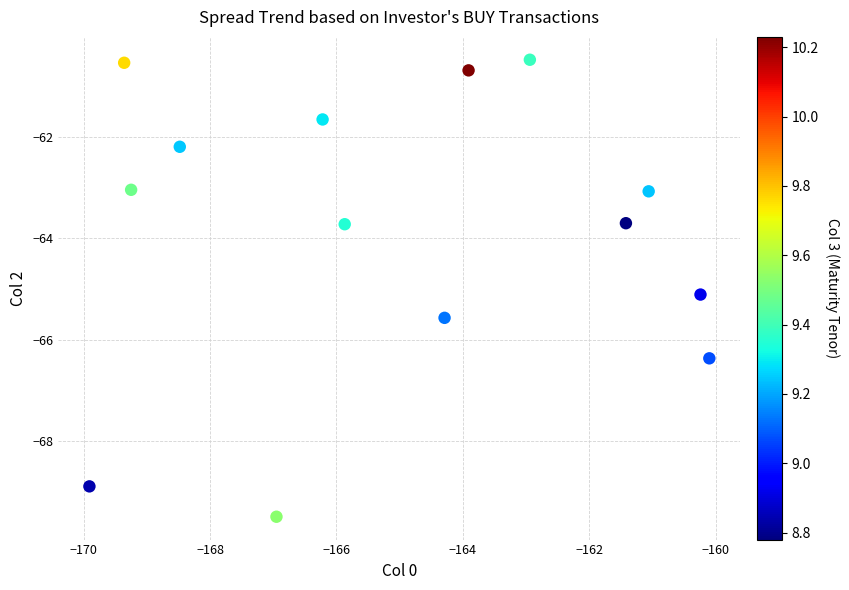

What is the range of X values (max minus min)?

9.8